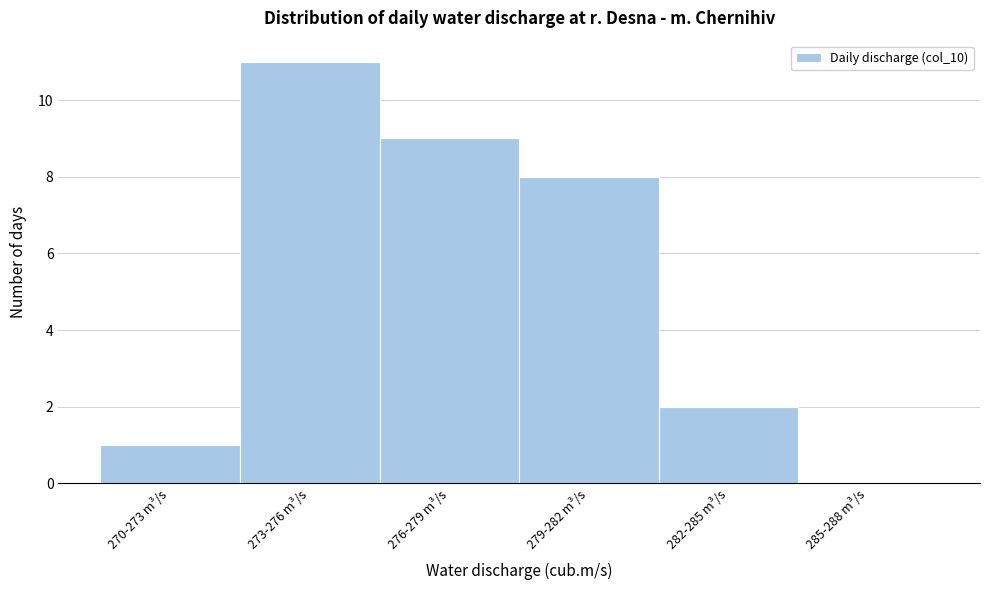

Reading left to right, transcribe all the data shown in this chart.

270-273 m³/s=1	273-276 m³/s=11	276-279 m³/s=9	279-282 m³/s=8	282-285 m³/s=2	285-288 m³/s=0